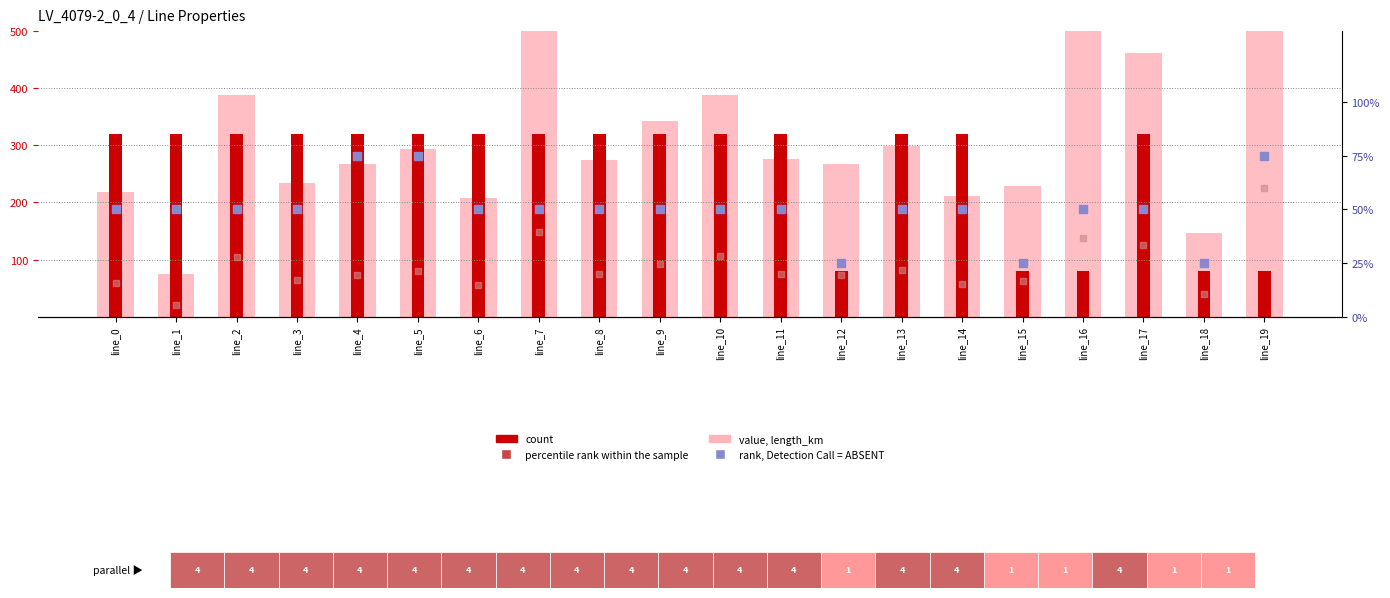

Is the value of rank, Detection Call = ABSENT at line_15 greater than the value of value, length_km at line_3?

No